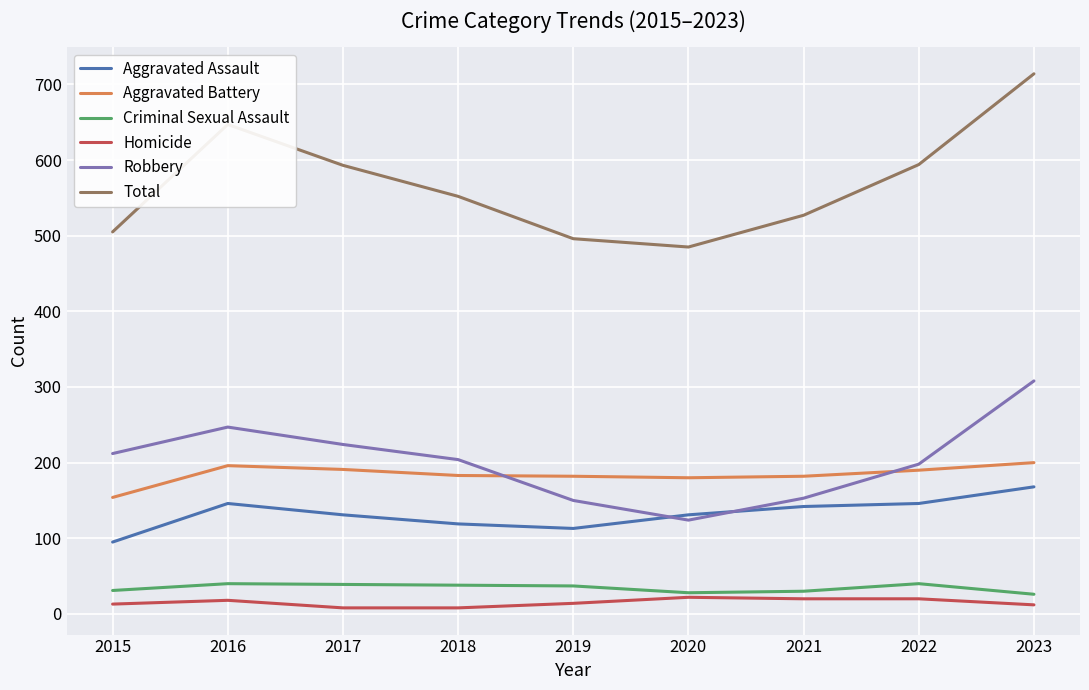

Rank the series at 2017 from lowest to highest value.

Homicide, Criminal Sexual Assault, Aggravated Assault, Aggravated Battery, Robbery, Total